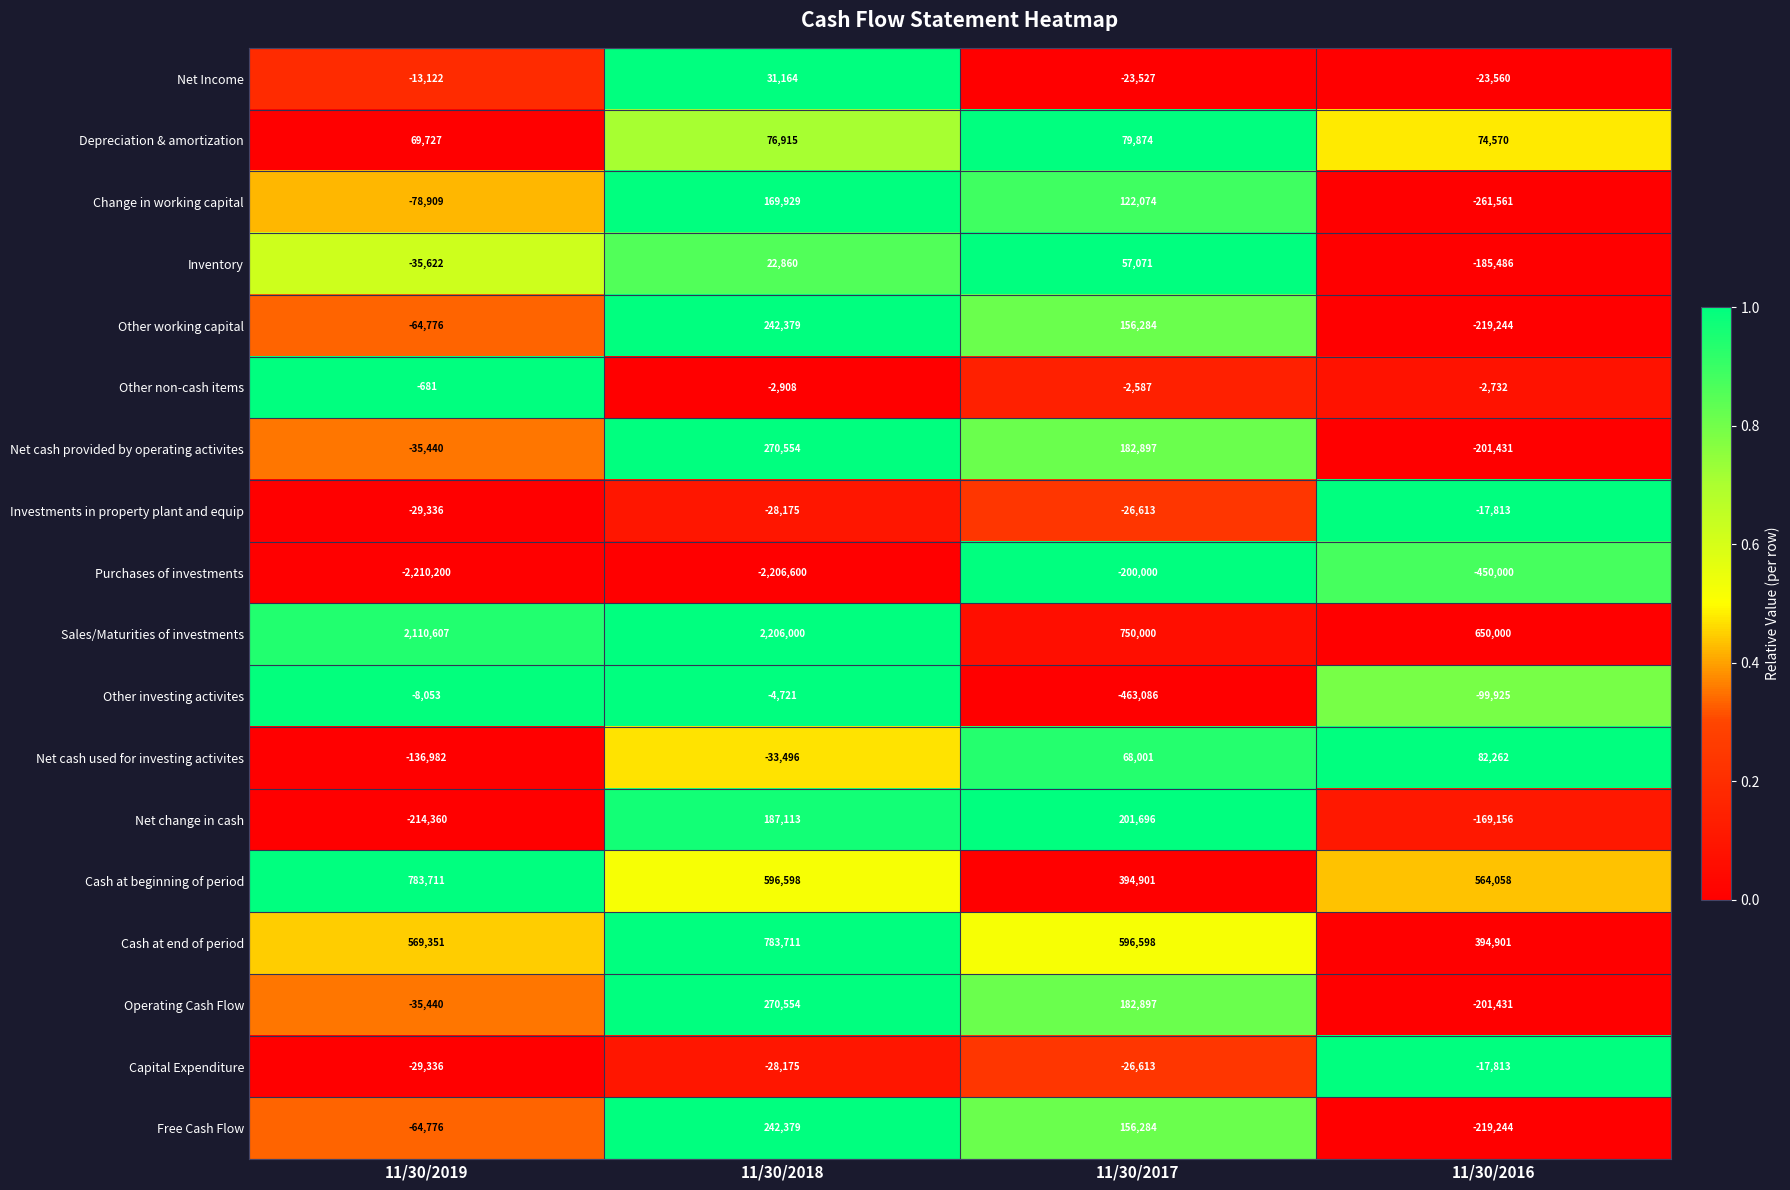

Which label corresponds to the largest value in the chart?

11/30/2018